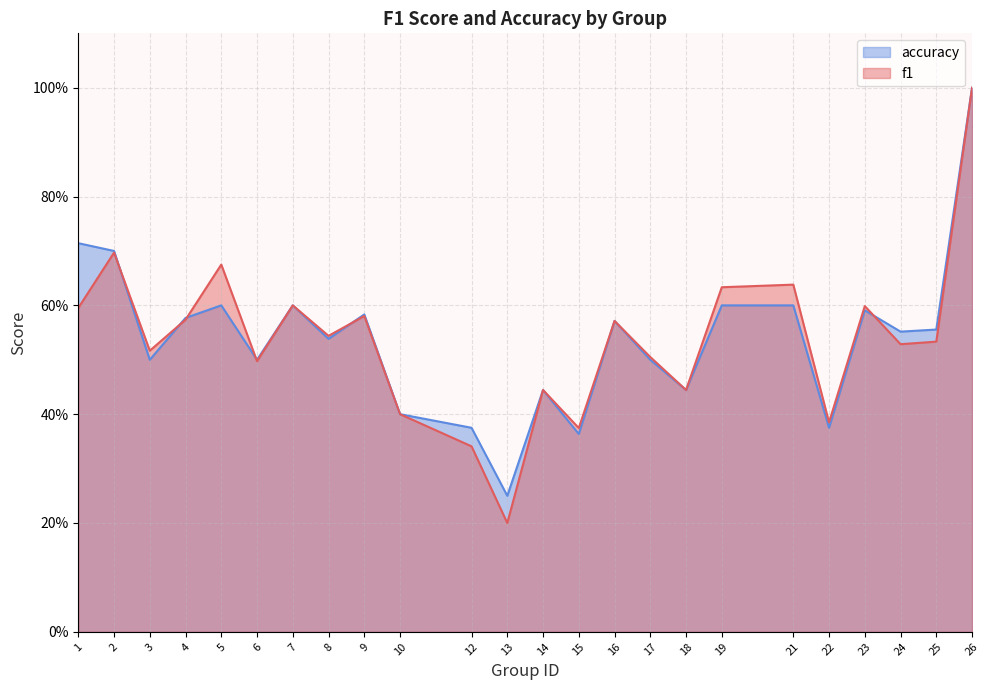

How many times do f1 and accuracy cross each other?

6